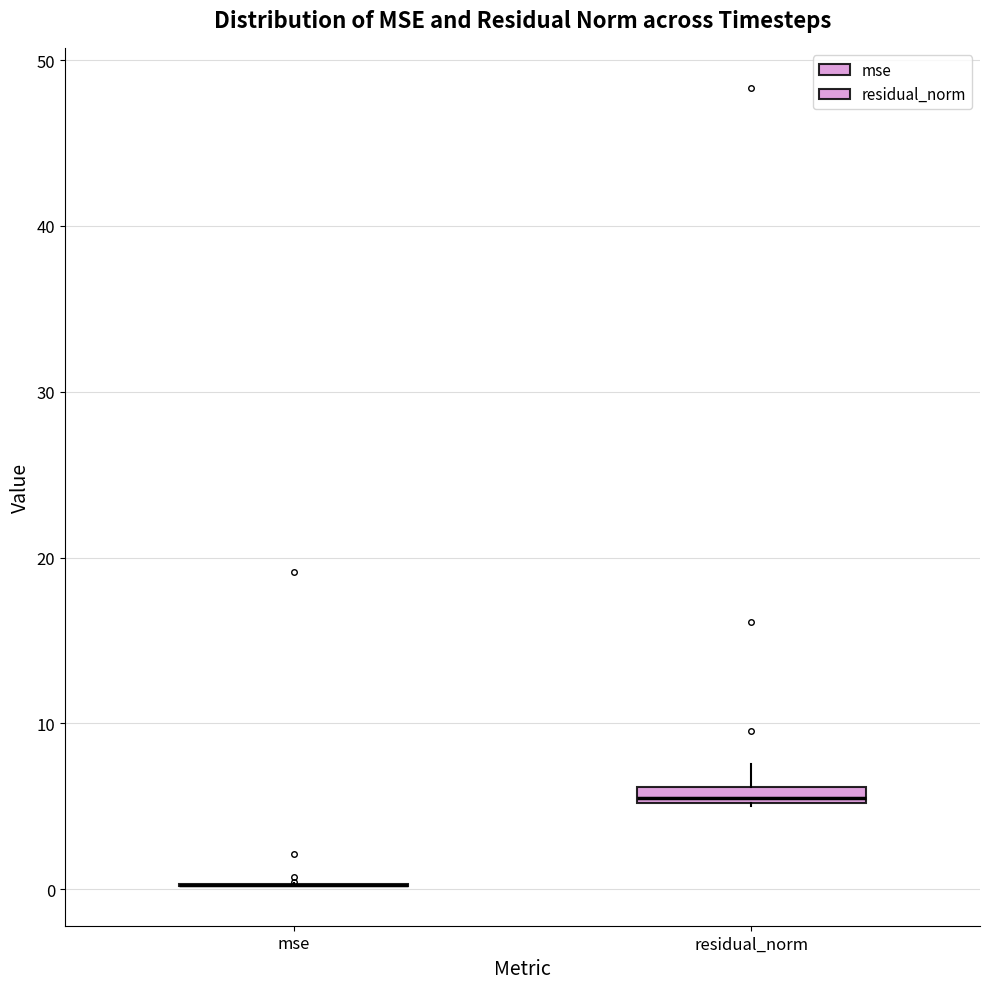

Where is the lower edge of the box for residual_norm on the y-axis? The values are not printed on the chart, so give them approximately, as read against the axis.

5